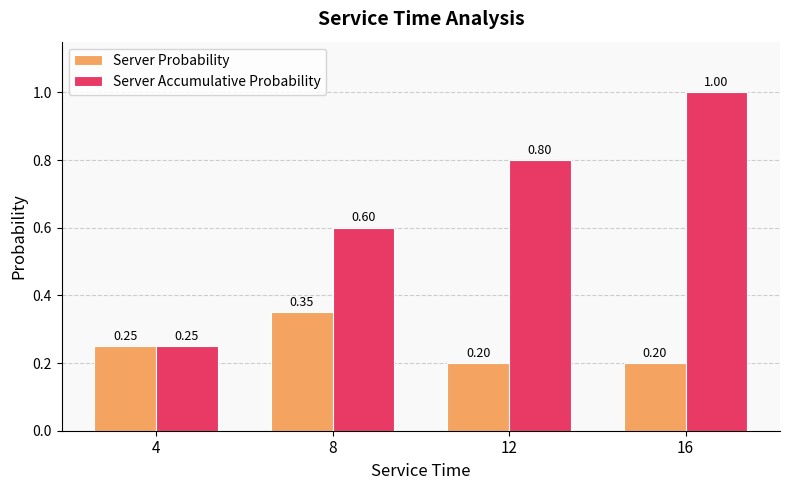

List the series in order of their peak value, lowest first.

Server Probability, Server Accumulative Probability